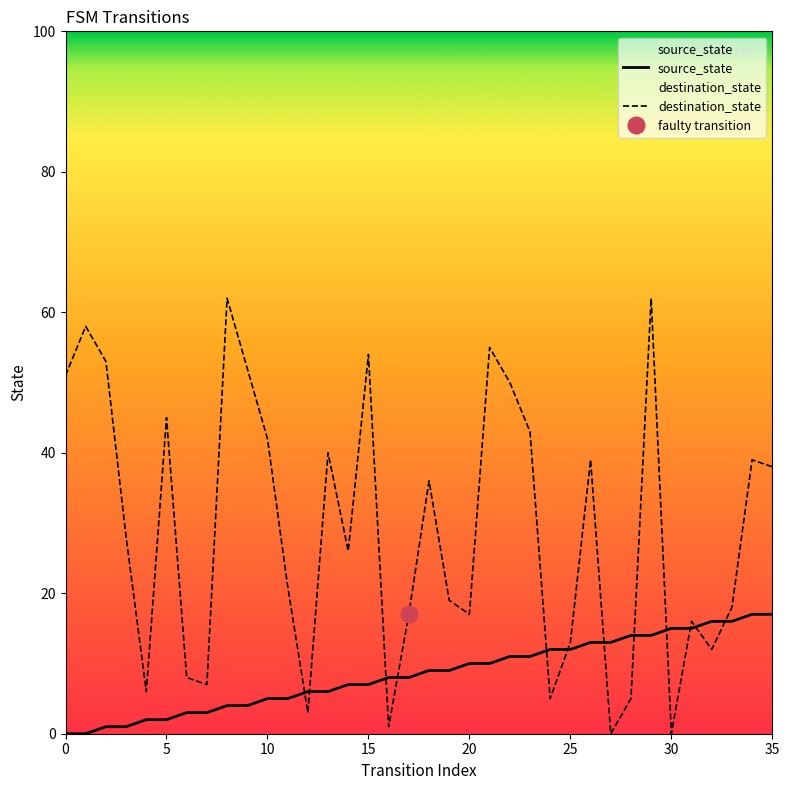

What is the total value across all series at 9?

56